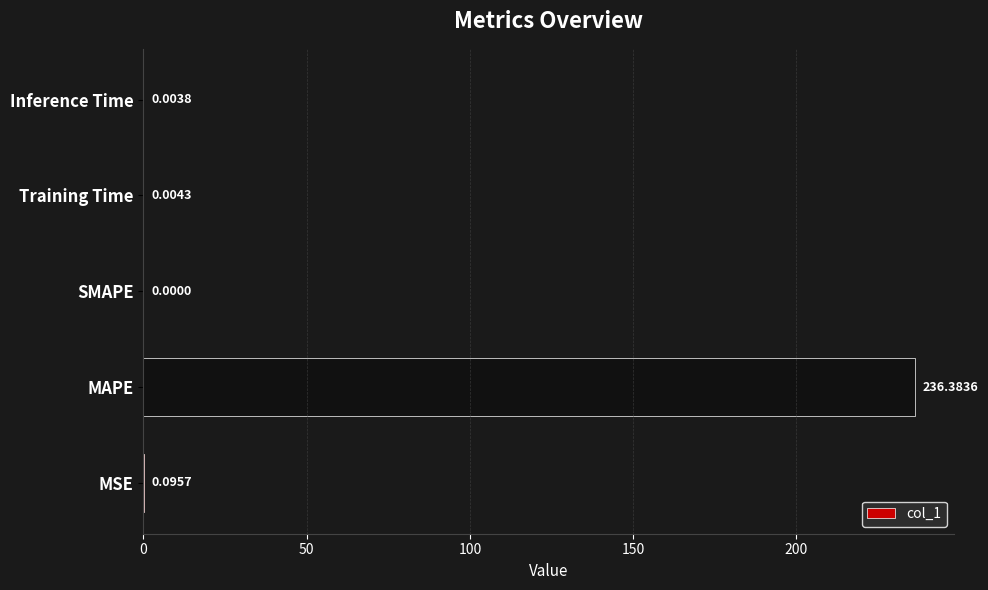

What is the sum of the values at MAPE and Training Time?

236.4